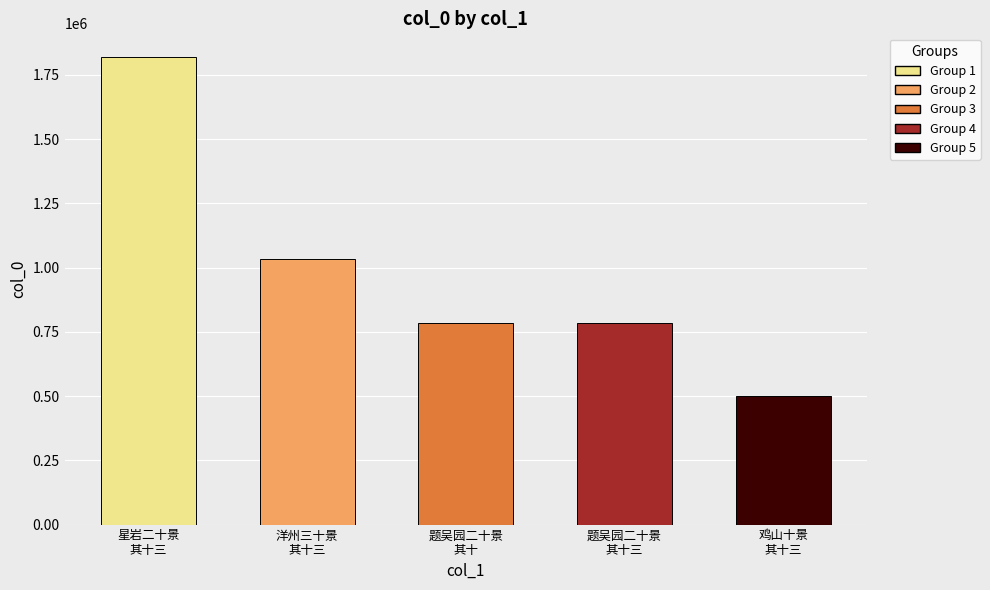

What is the sum of all values?

4918994